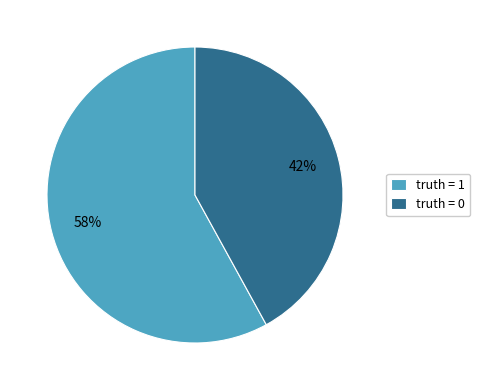

Rank the categories by value from highest to lowest.

truth = 1, truth = 0